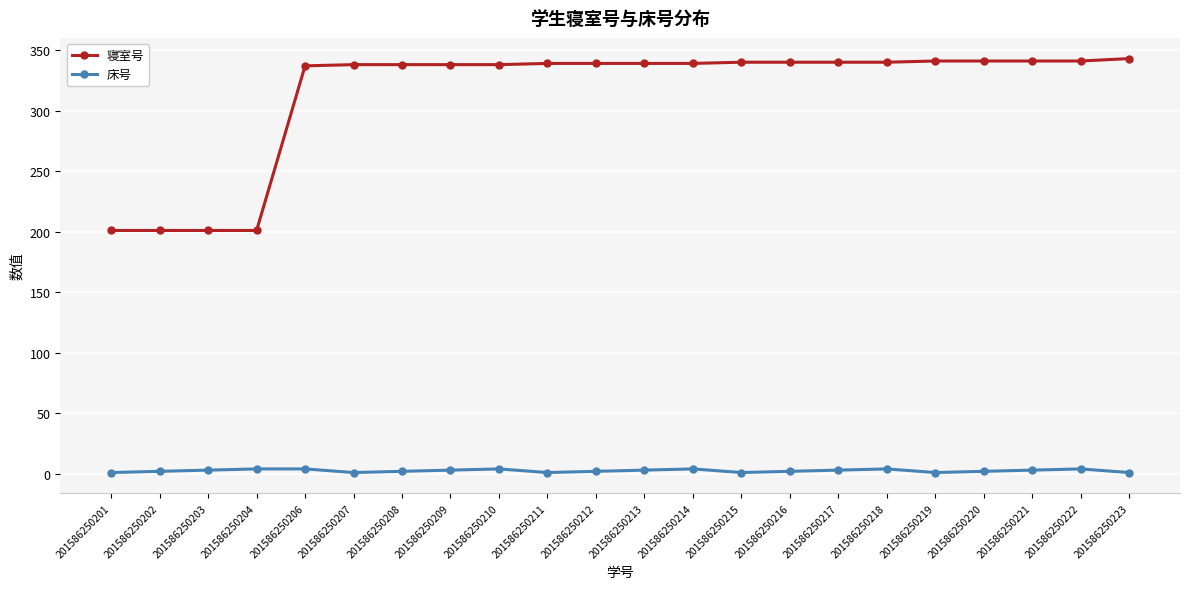

List the series in order of their peak value, highest first.

寝室号, 床号